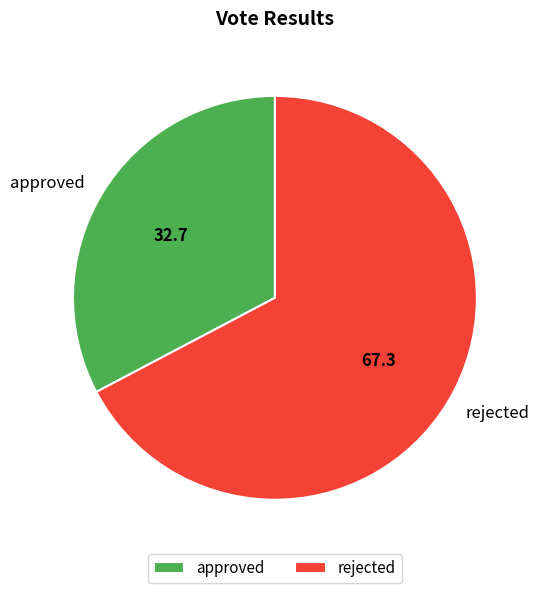

What is the smallest slice in the pie chart?

approved